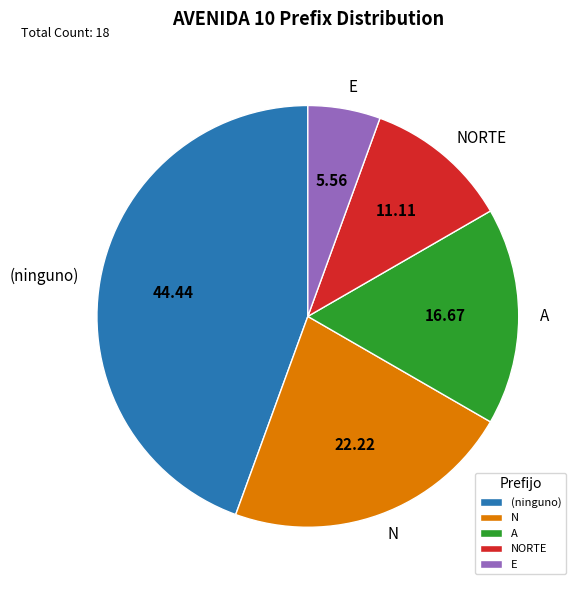

Does any single category account for the majority?

No